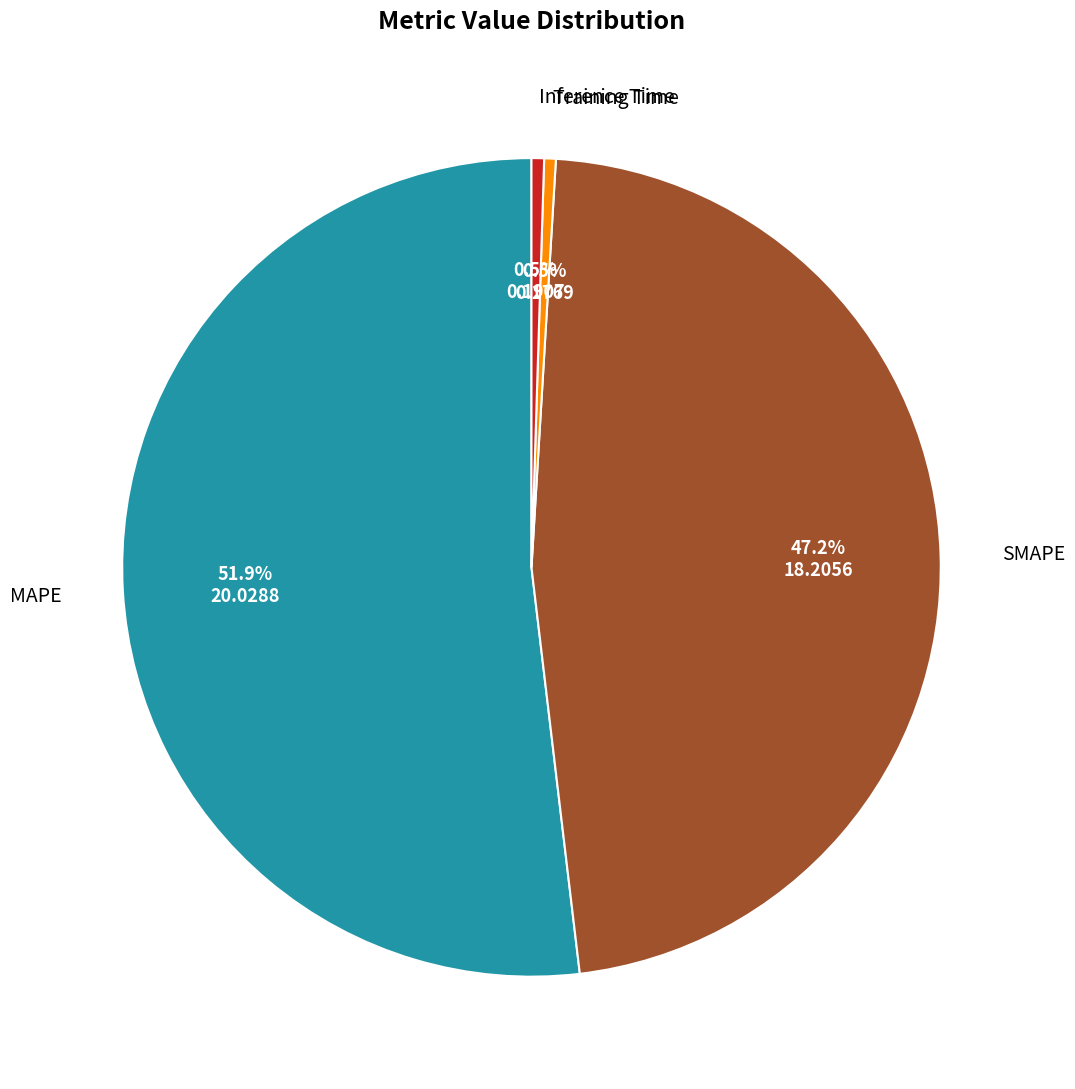

Count the number of slices in the pie.

4